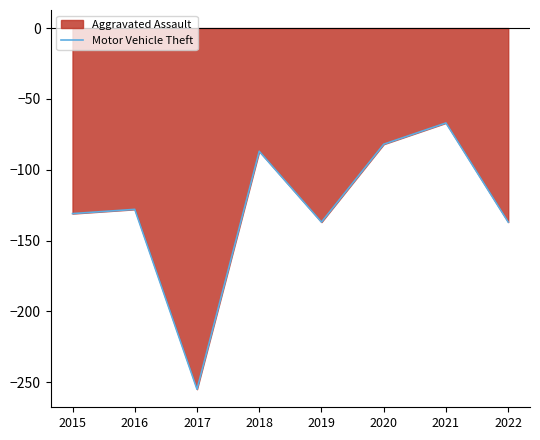

How many lines are shown in the chart?

1